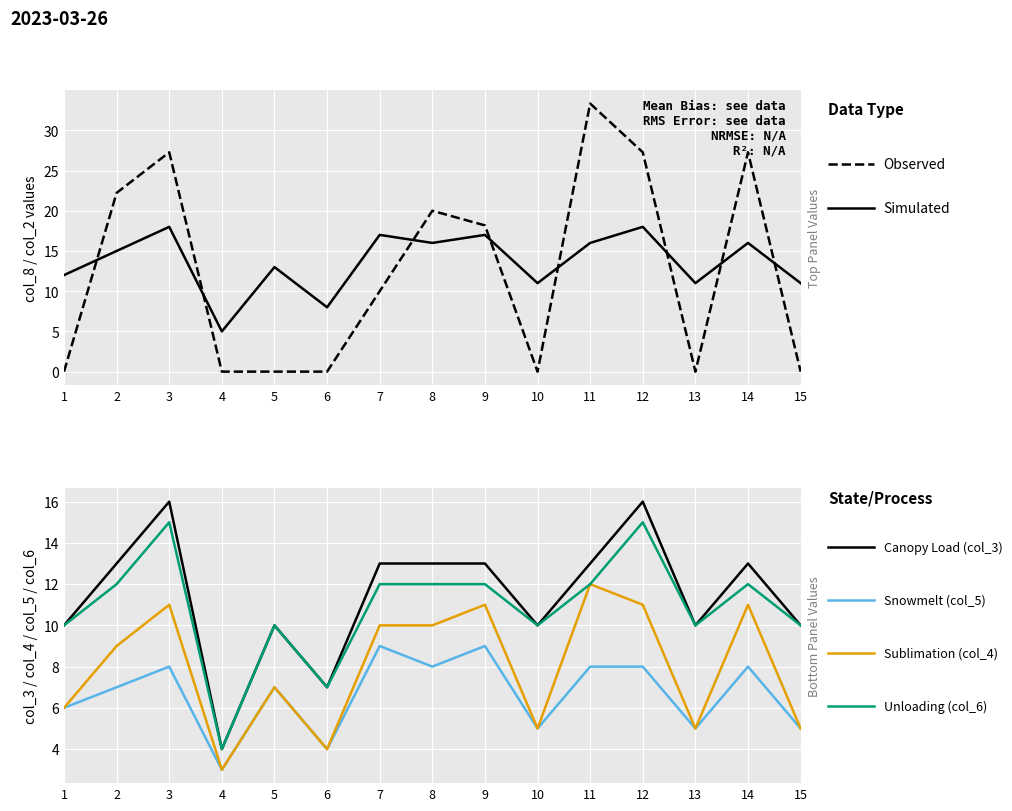

The value of col_4 (Sublimation) at 12 is 11.0. True or false?

True